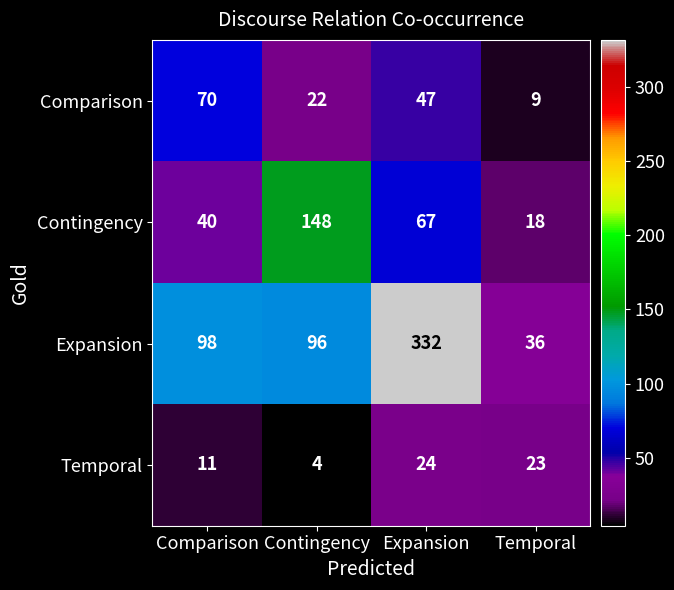

At which label does Contingency reach its minimum?

Temporal